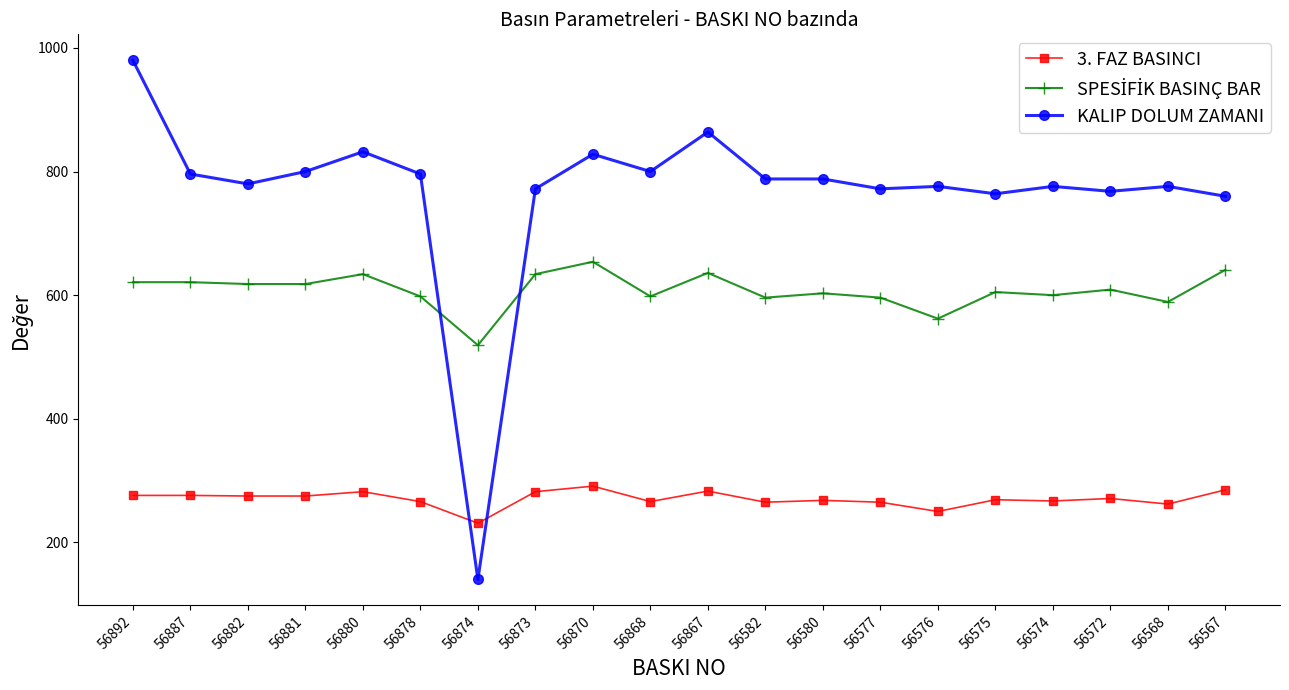

What is the sum of all KALIP DOLUM ZAMANI values?

15356